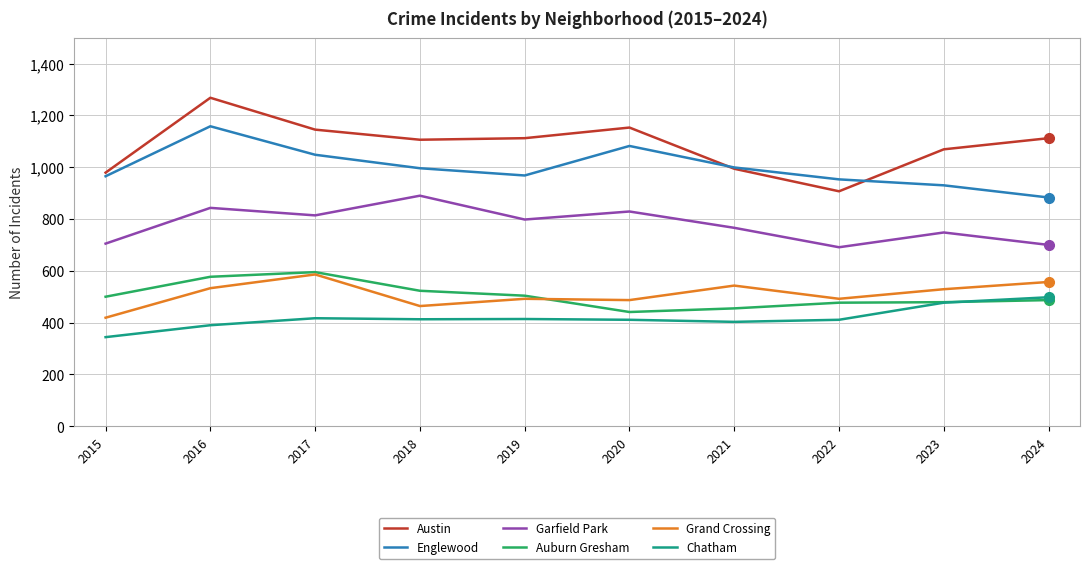

What is the lowest value of the Grand Crossing series?

419